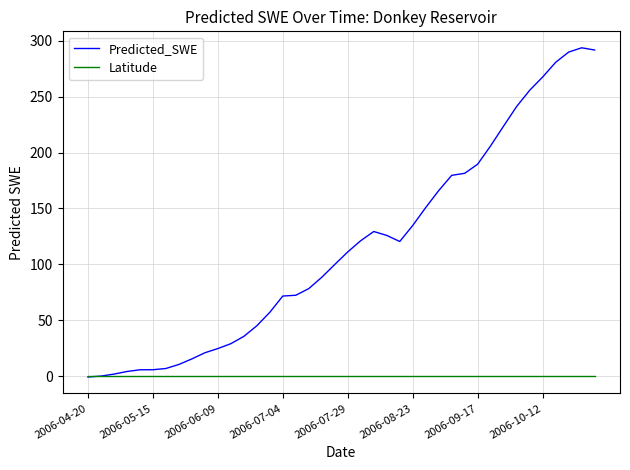

List the series in order of their overall mean, lowest first.

Latitude, Predicted_SWE